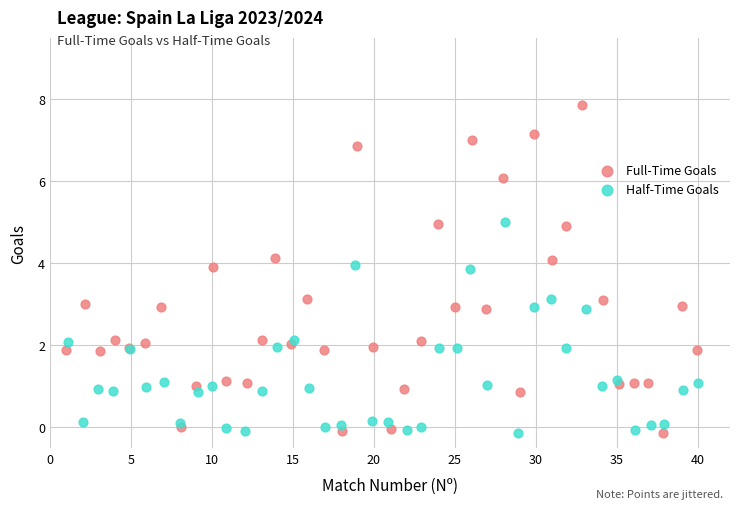

Which series reaches the maximum Y coordinate?

Full-Time Goals